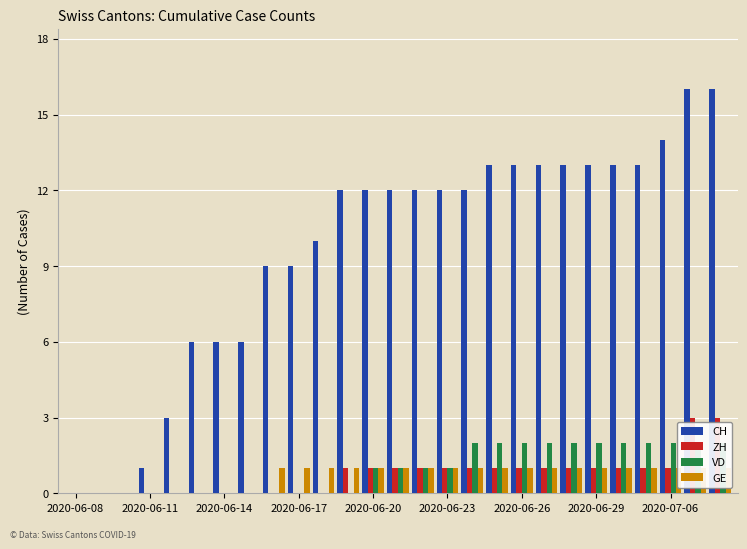

How many bars are there in each group?

4